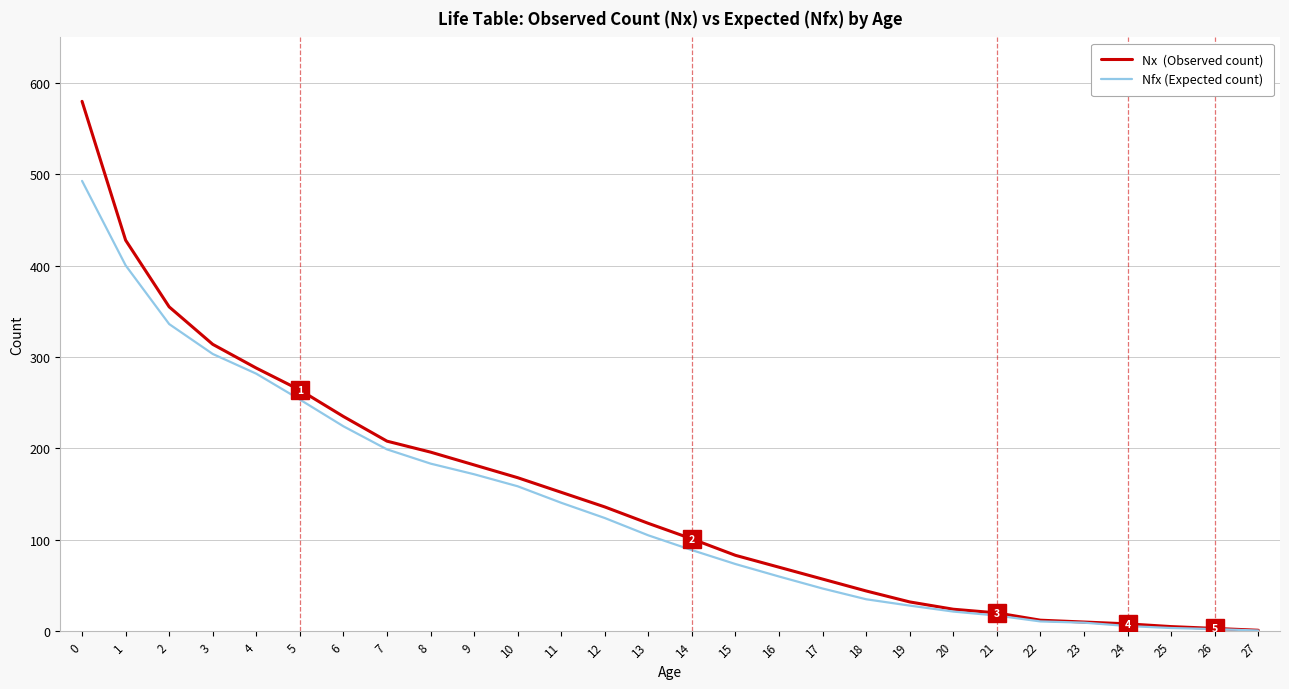

Does the chart have visible grid lines?

Yes